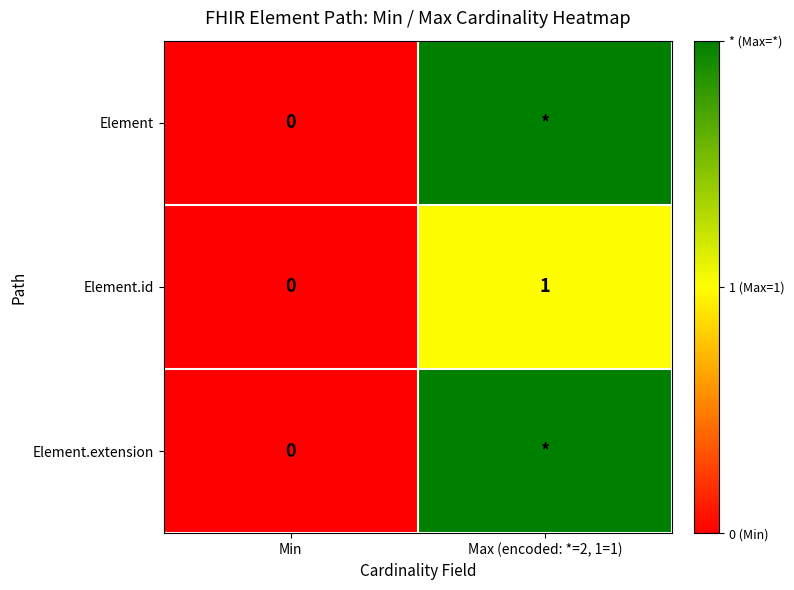

What is the total value across all series at Max (encoded: *=2, 1=1)?

5